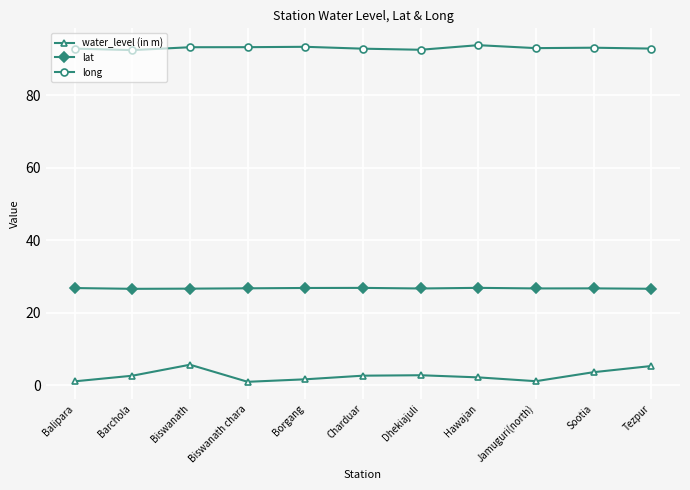

Which series has the largest range (max minus min)?

water_level (in m)